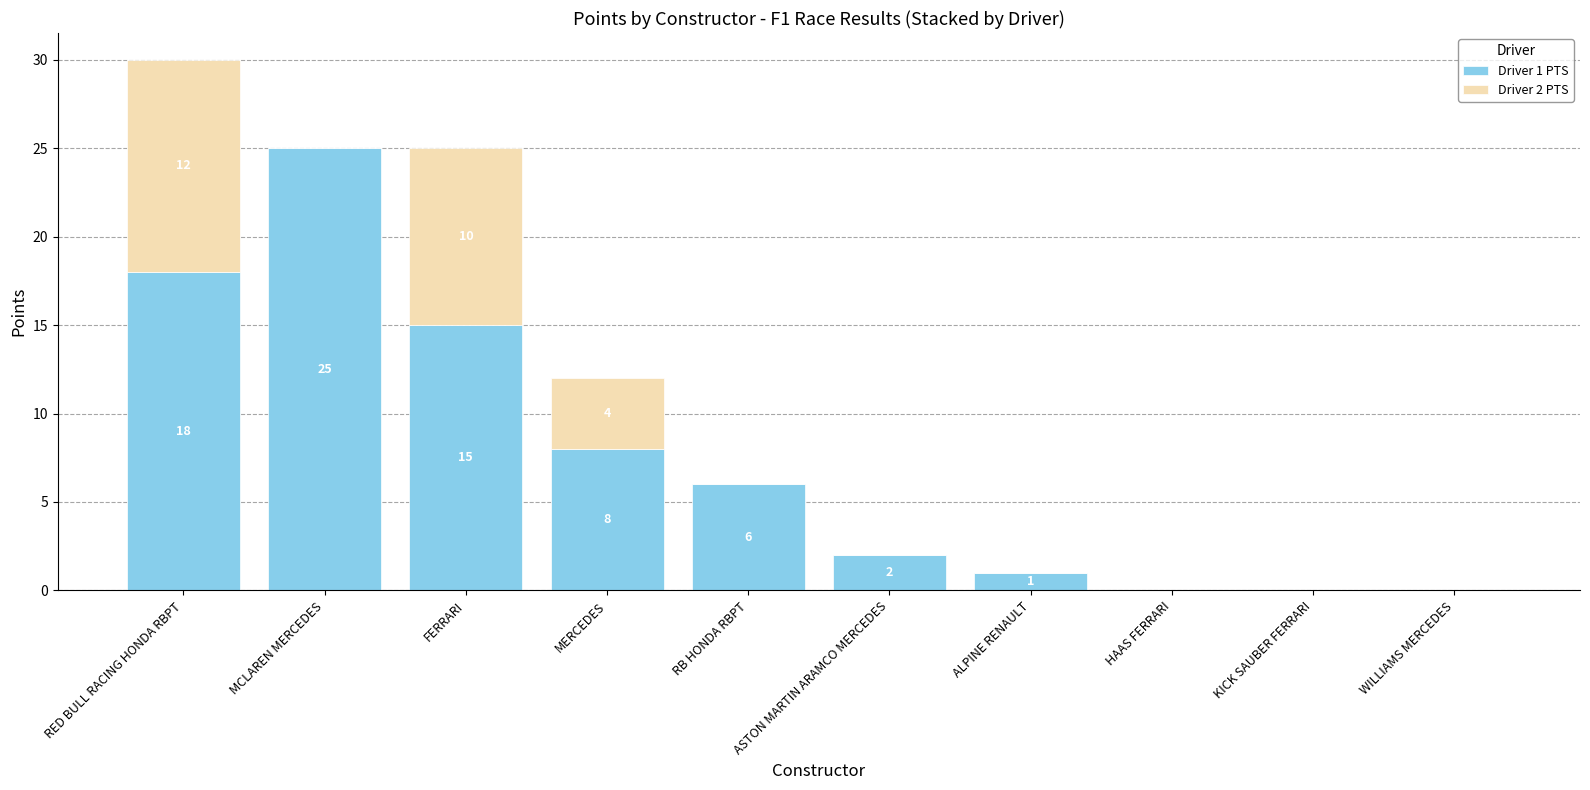

What is the sum of the Driver 1 PTS values at ALPINE RENAULT and ASTON MARTIN ARAMCO MERCEDES?

3